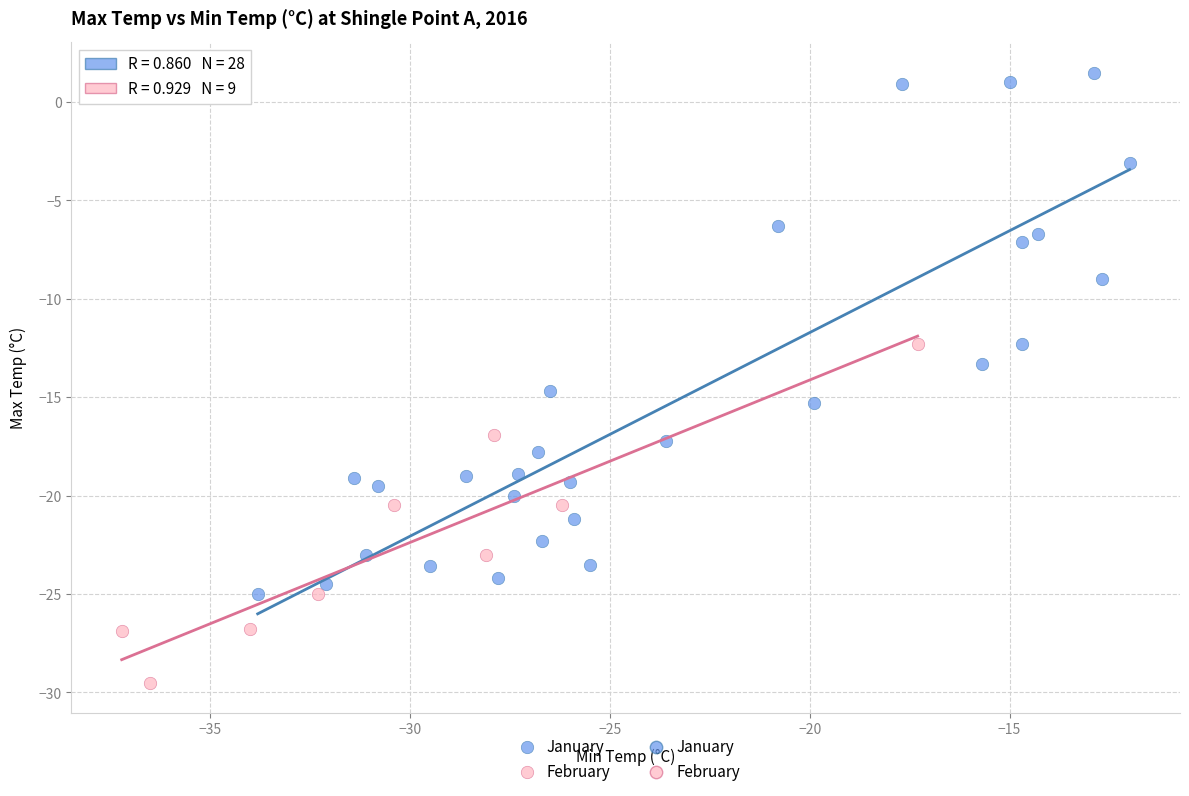

Which series contains the highest Y value?

January